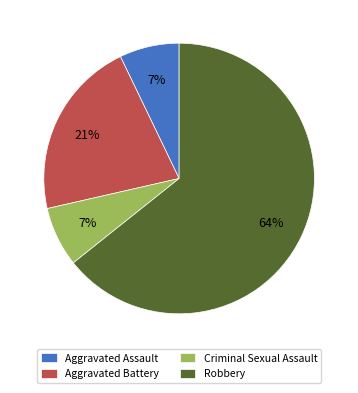

Which category has the biggest portion of the pie?

Robbery